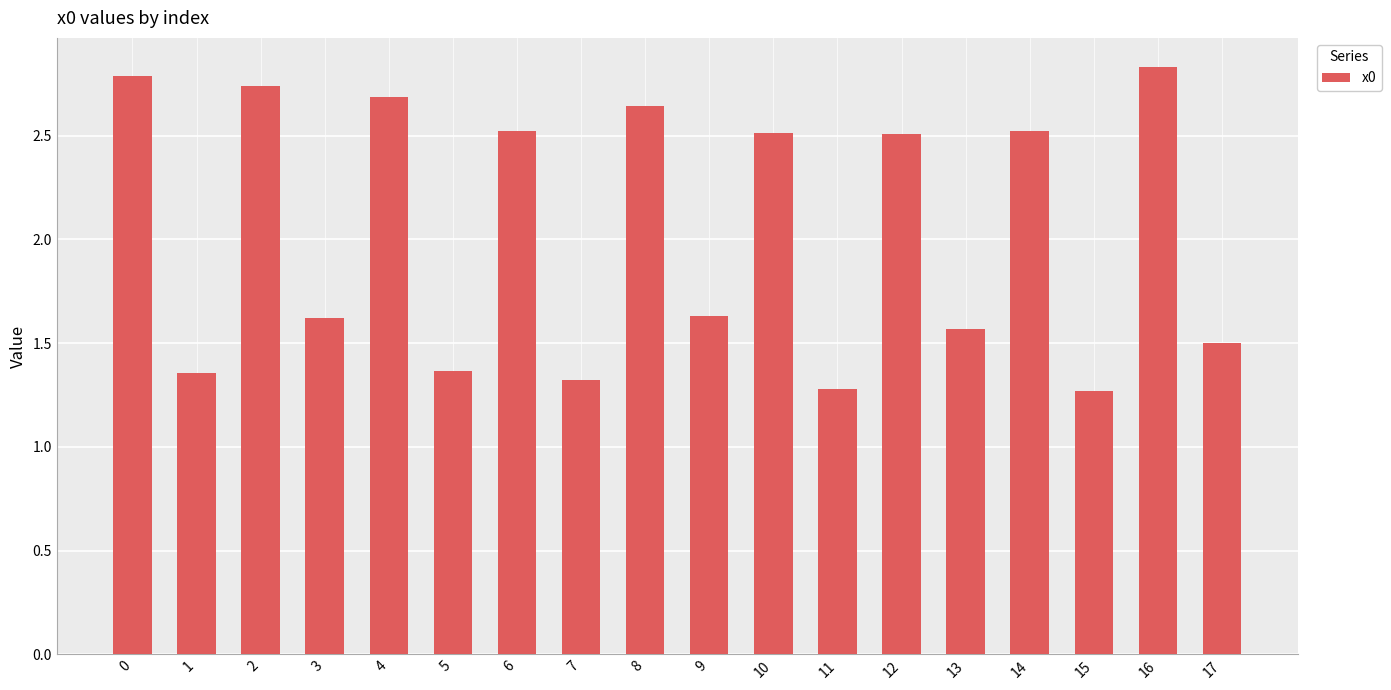

What is the value of the 8th bar from the left?

1.3